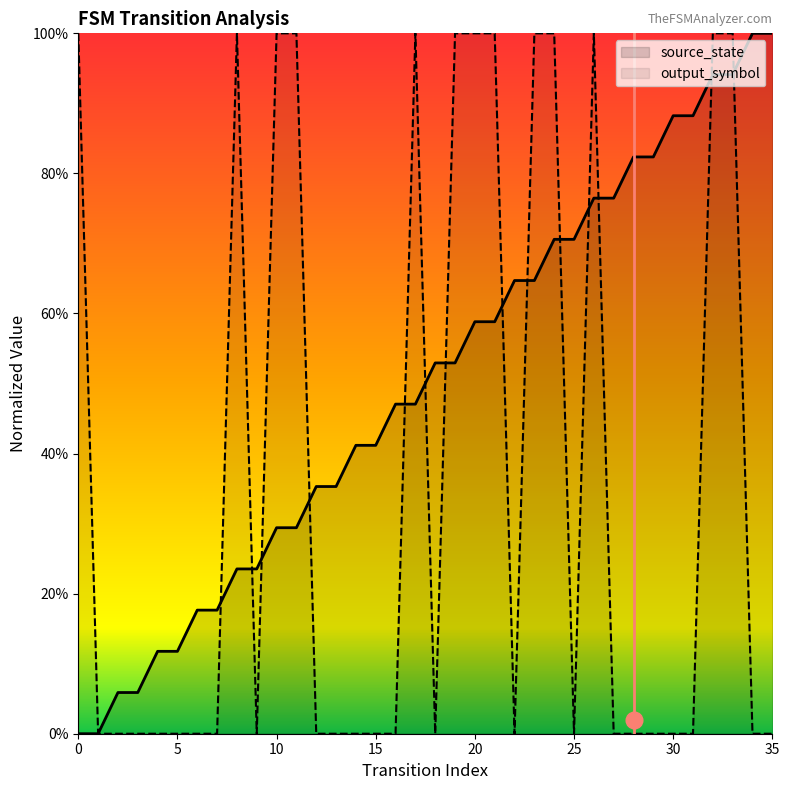

Where is output_symbol nearest to the value 0?

1